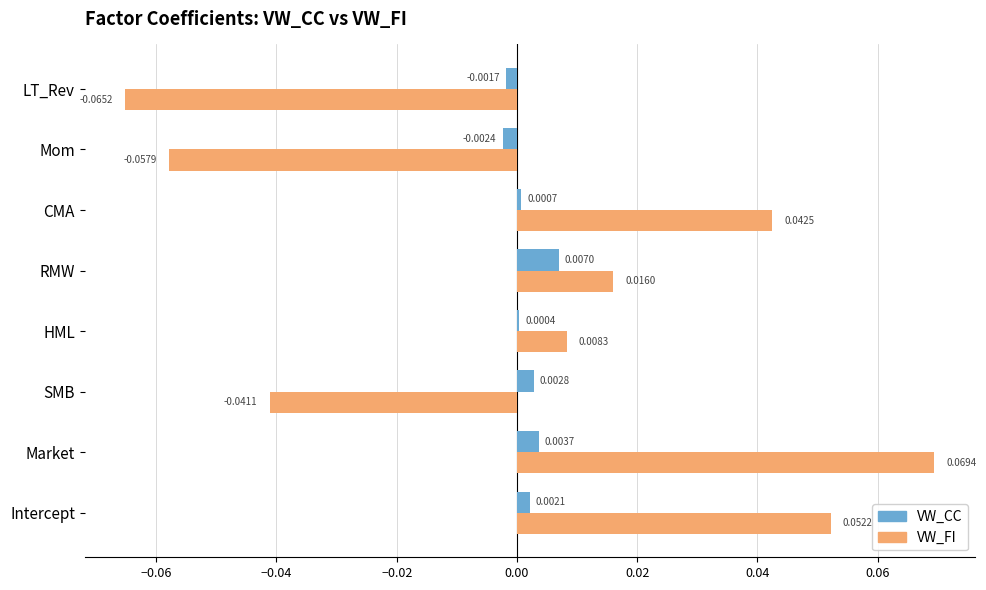

Is the value of VW_FI at Market greater than the value of VW_CC at Market?

Yes